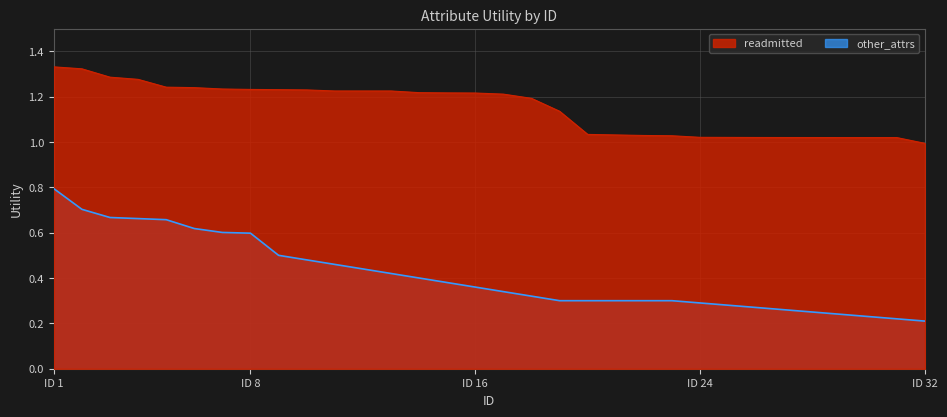

True or false: other_attrs and readmitted cross at least once.

False